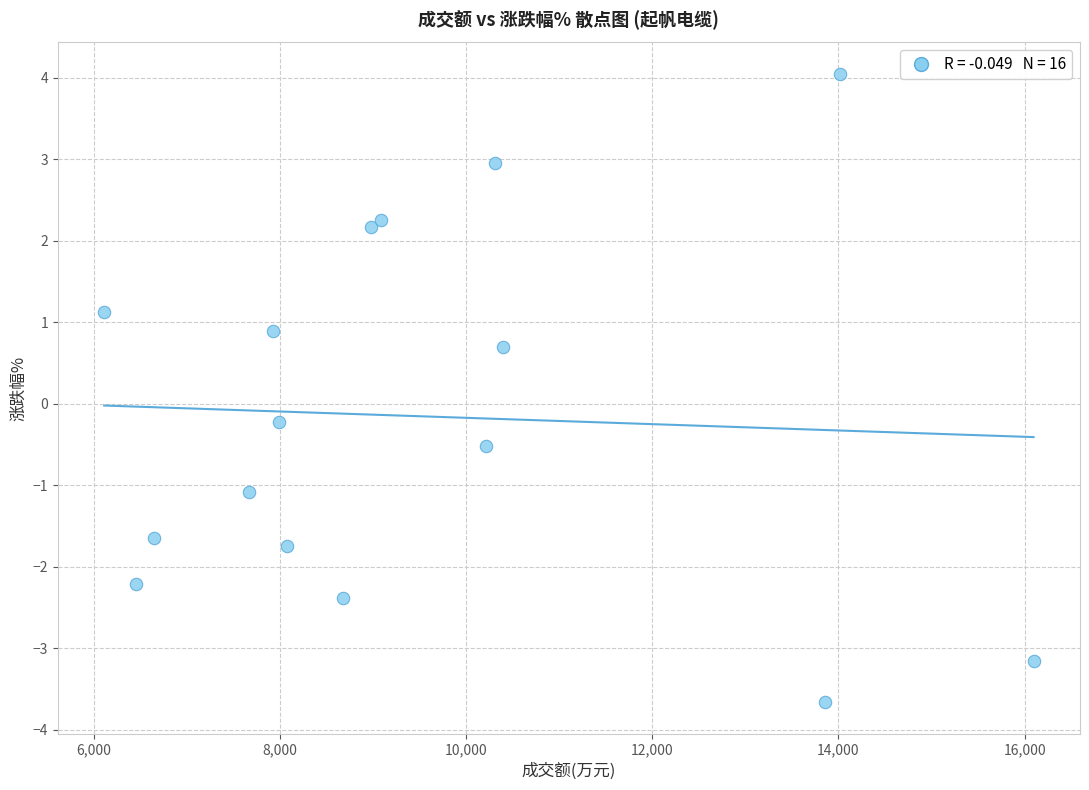

What is the range of X values (max minus min)?

9982.0